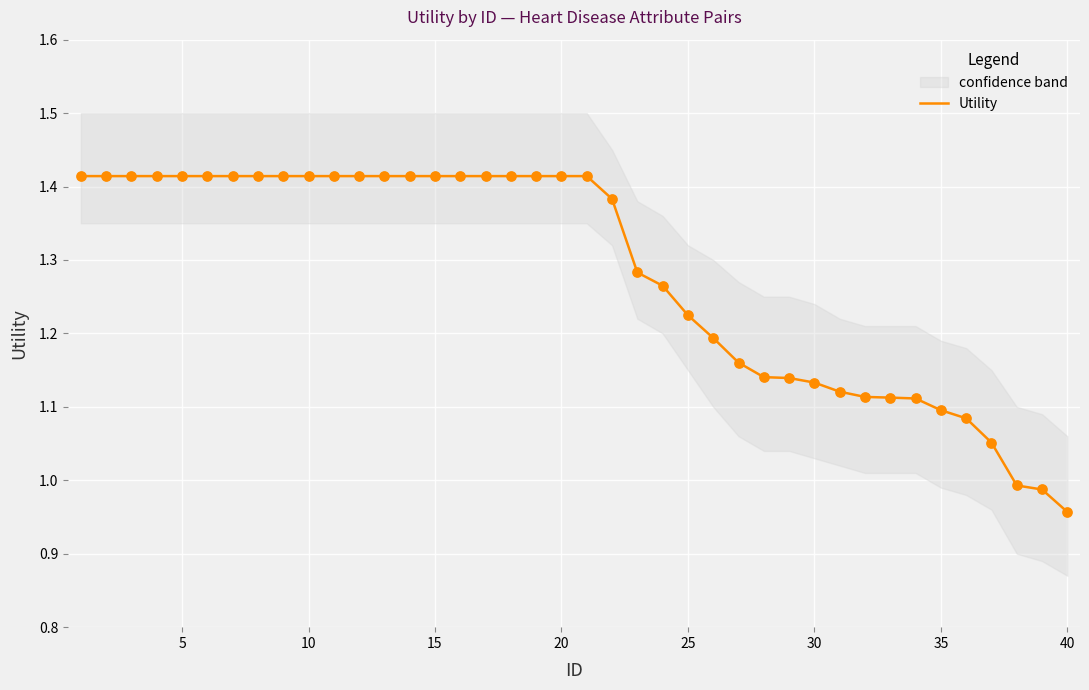

Which category has the lowest value in the Utility series?

40